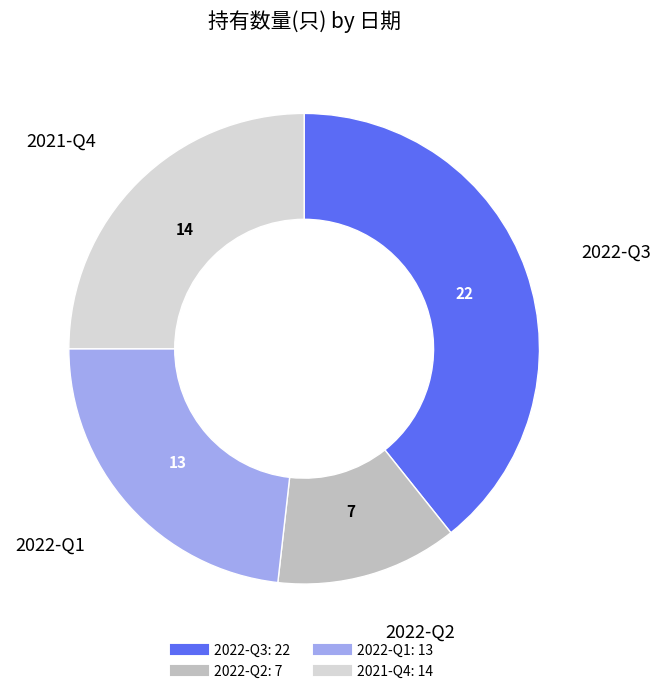

How many slices are in this pie chart?

4